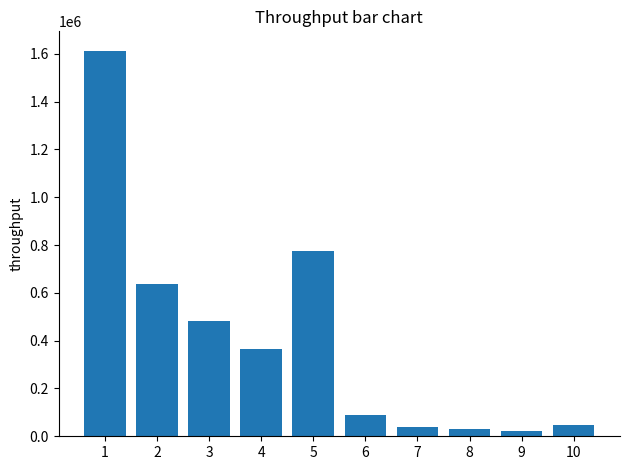

How many data points are less than 363228?

5